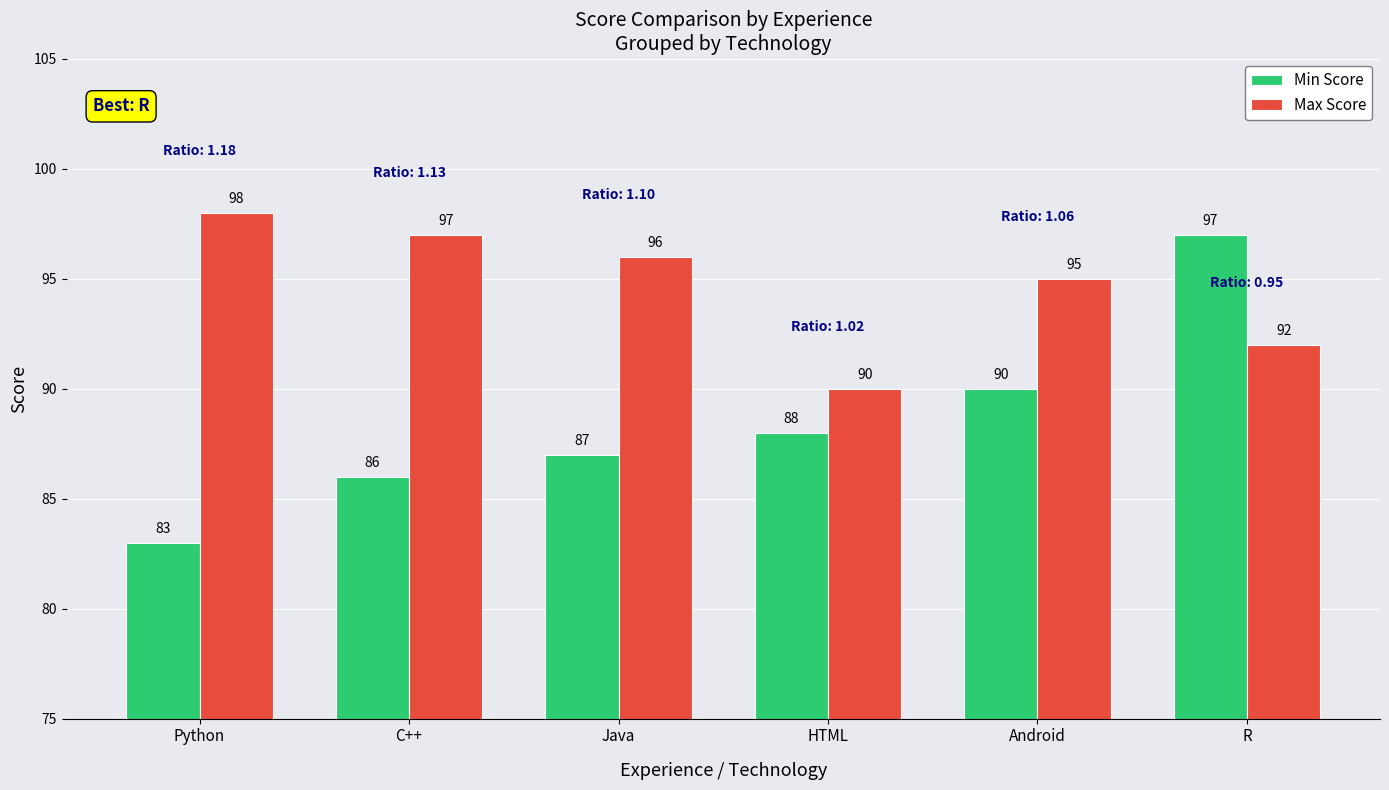

Rank the series by their maximum value, from lowest to highest.

Min Score, Max Score